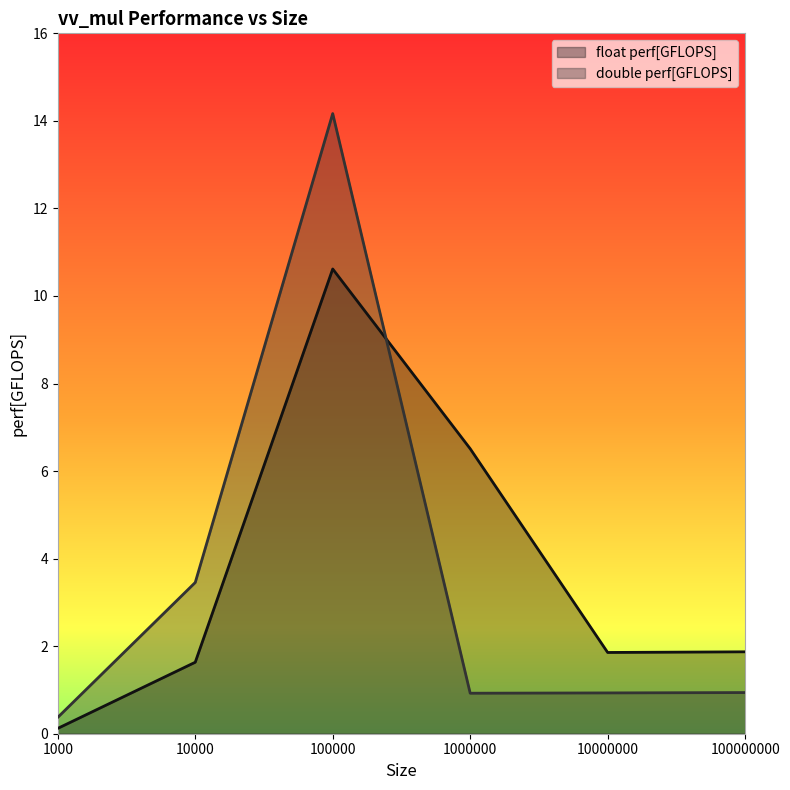

Read the double perf[GFLOPS] value at 1000000.

0.9